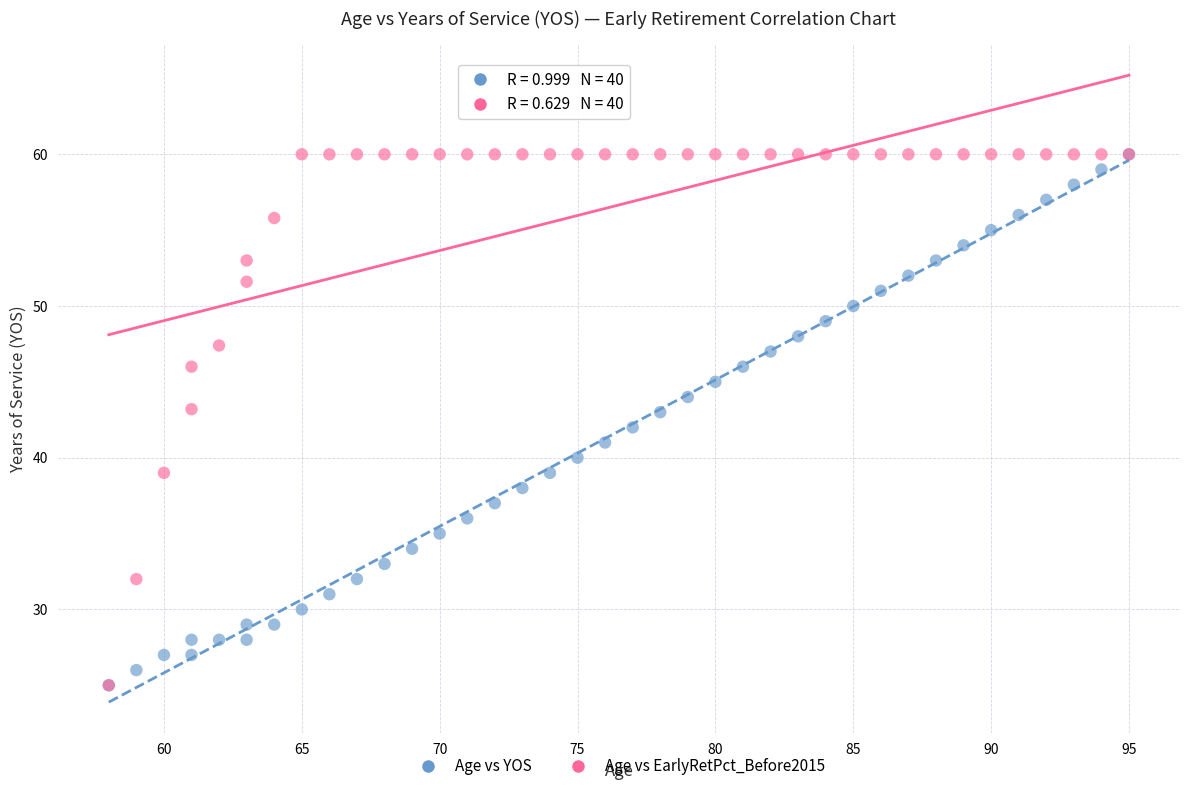

What are all the series names shown in the legend?

Age vs YOS, Age vs EarlyRetPct_Before2015